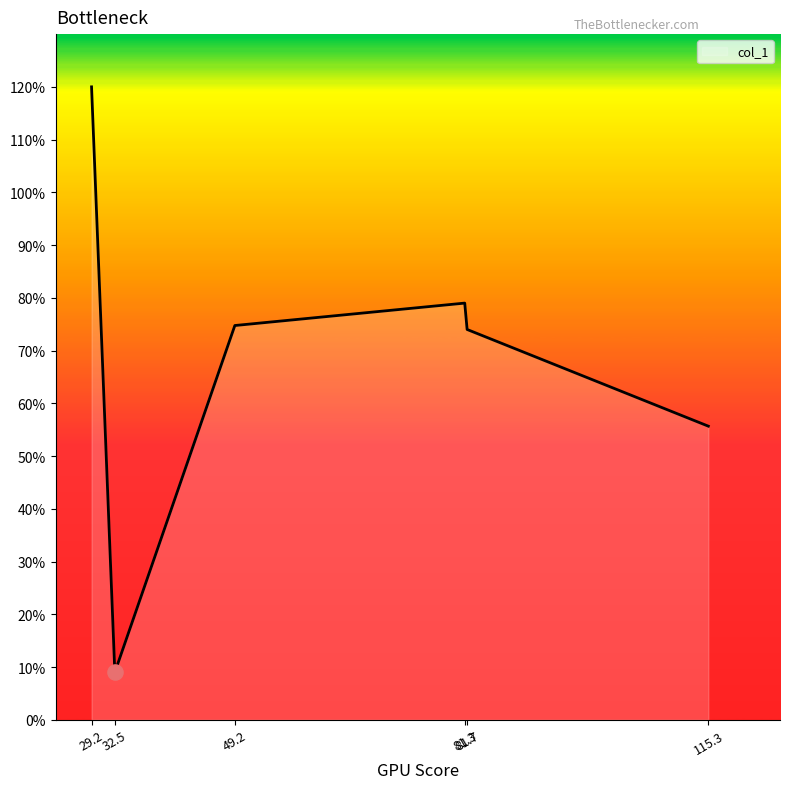

What is the maximum value shown in the chart?

120.0